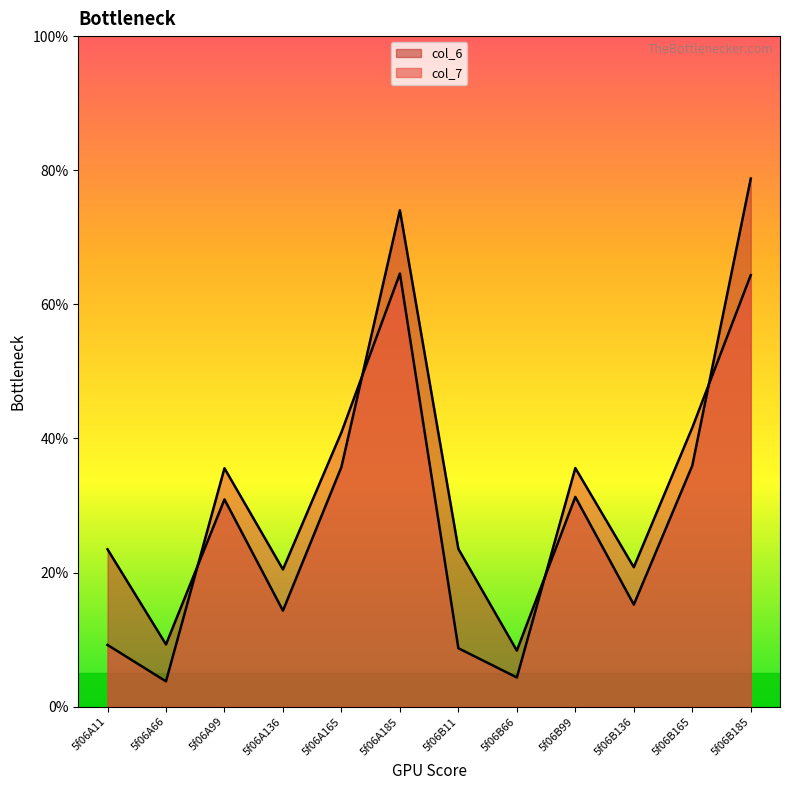

What is the sum of all col_7 values?

350.0